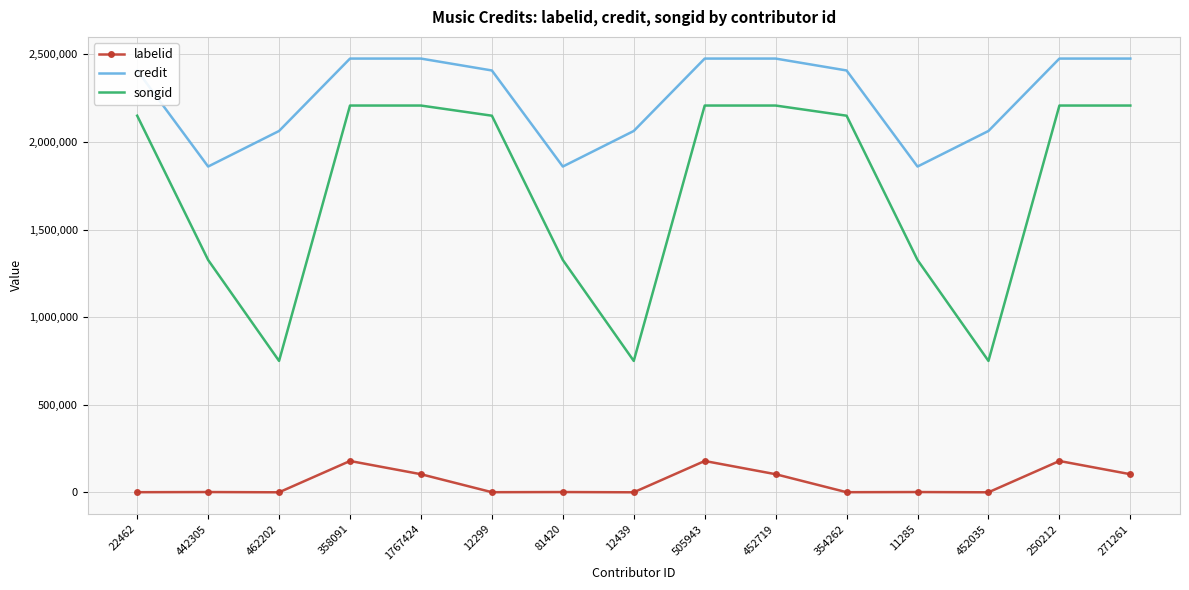

What is the highest value of the labelid series?

179107